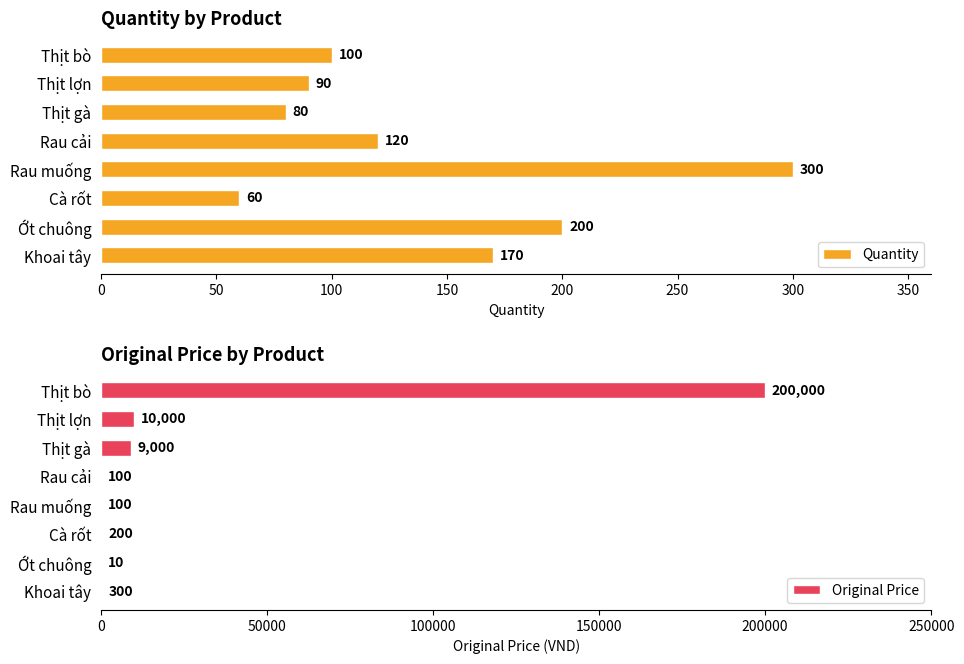

Are the bars horizontal?

Yes